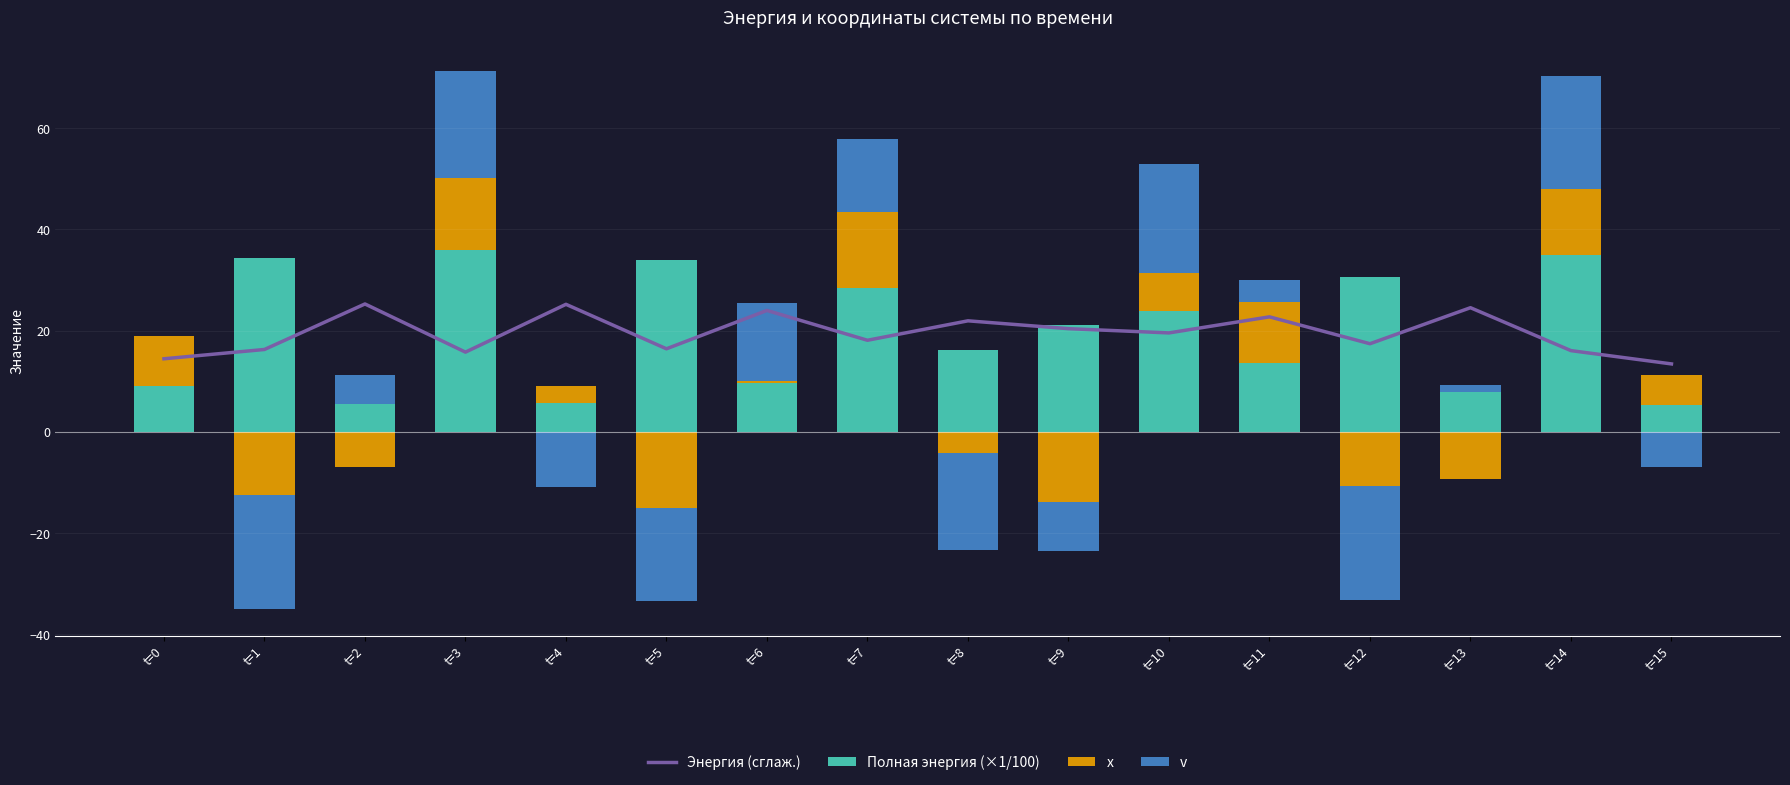

What is the minimum value for Энергия (сглаж.)?

13.4